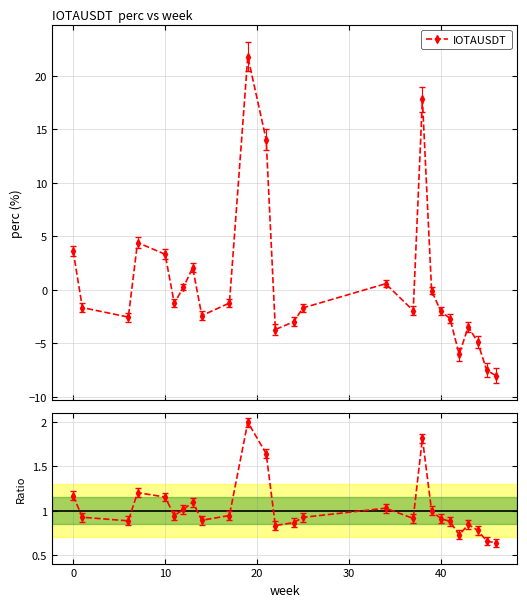

What is the value of the IOTAUSDT point at the 26th from the left?

-8.0